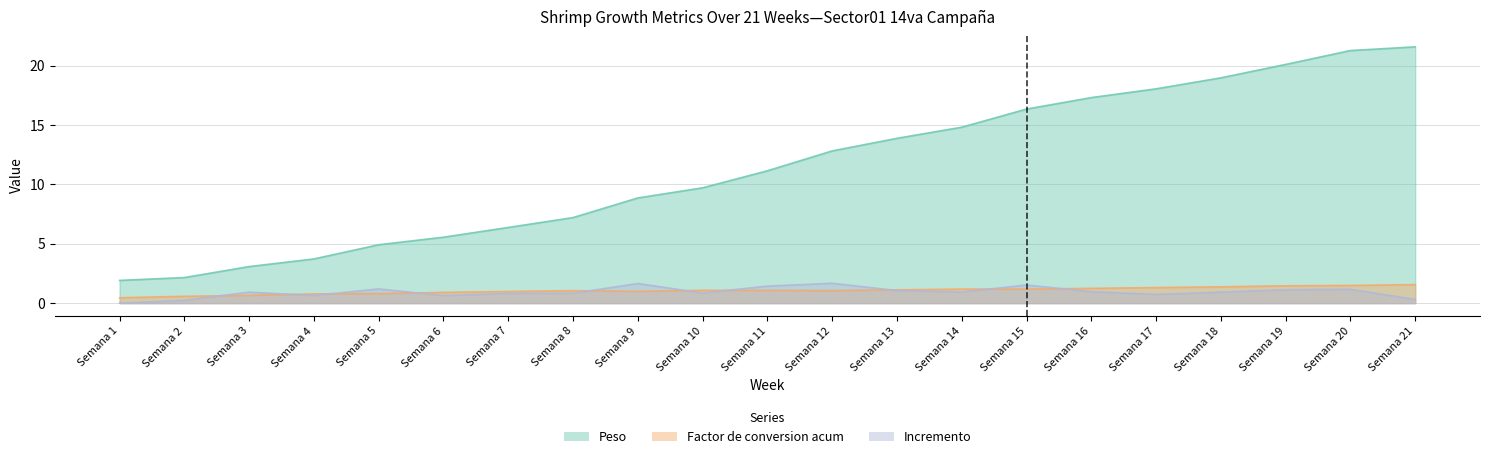

True or false: Incremento has a value of 1.1 at Semana 19.

True